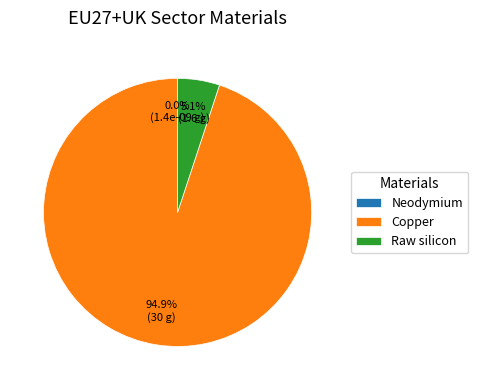

To the nearest percent, what is the average slice percentage?

33%